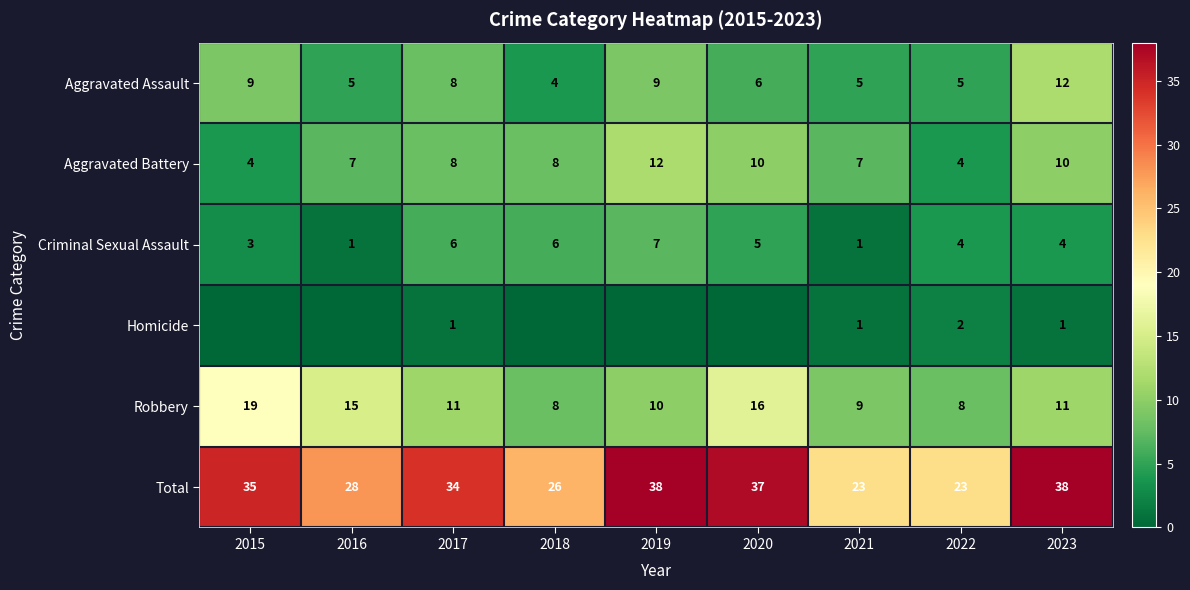

What is the sum of the Aggravated Assault values at 2023 and 2021?

17